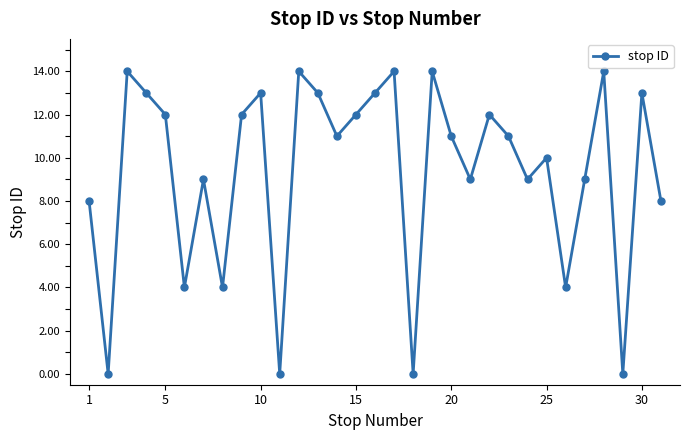

What is the greatest value displayed?

14